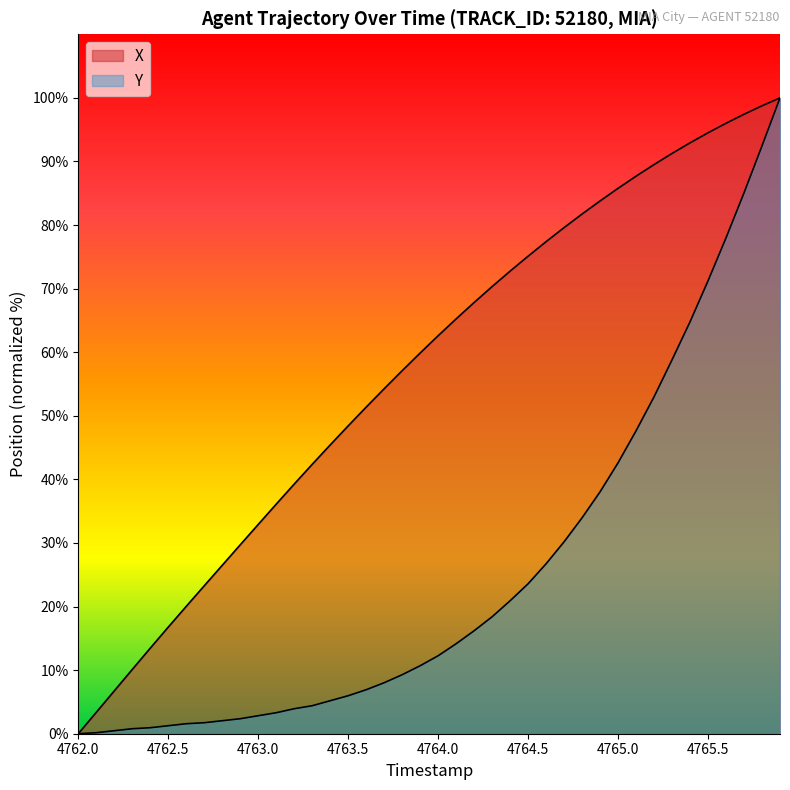

Does the chart display data point markers on the line(s)?

No